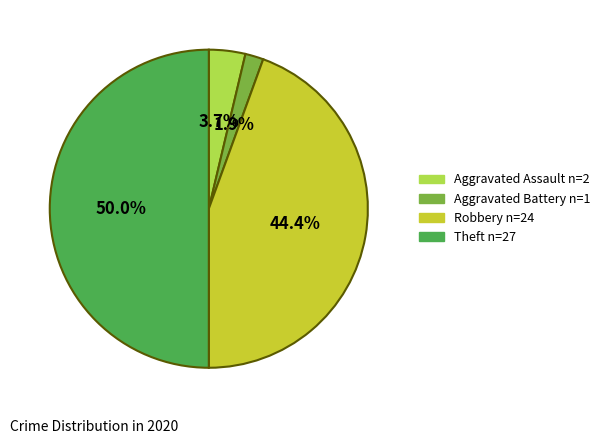

Which has a higher value, Aggravated Battery or Robbery?

Robbery